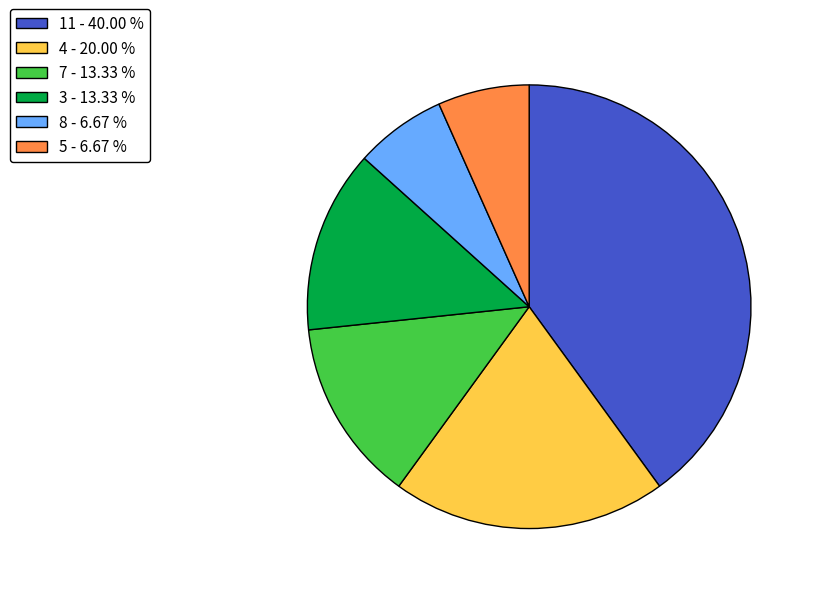

Does 11 - 40.00 % account for over 50% of the chart?

No